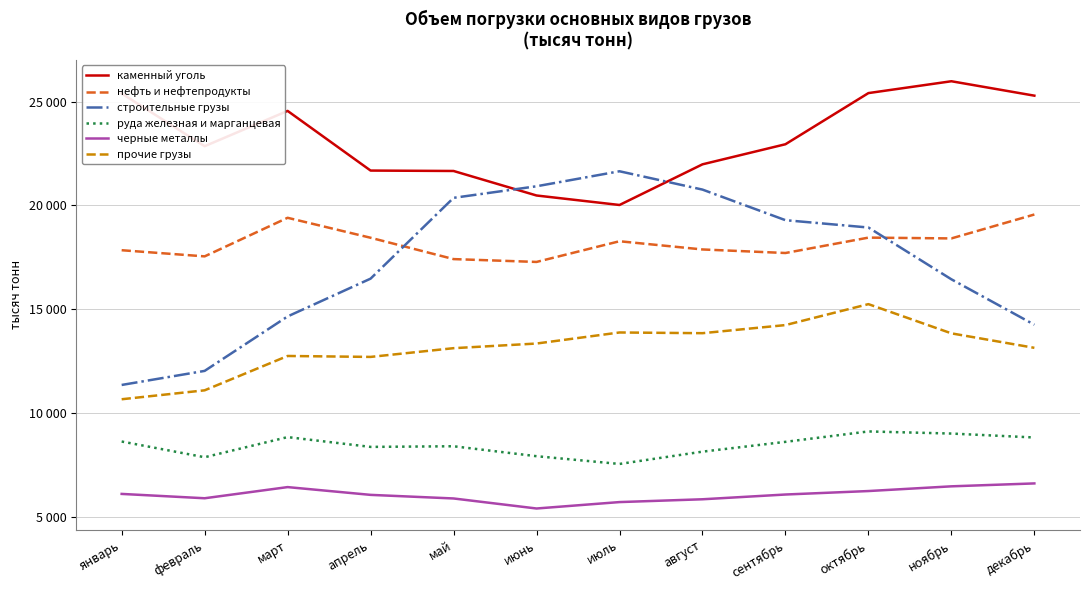

What are all the series names shown in the legend?

каменный уголь, нефть и нефтепродукты, строительные грузы, руда железная и марганцевая, черные металлы, прочие грузы